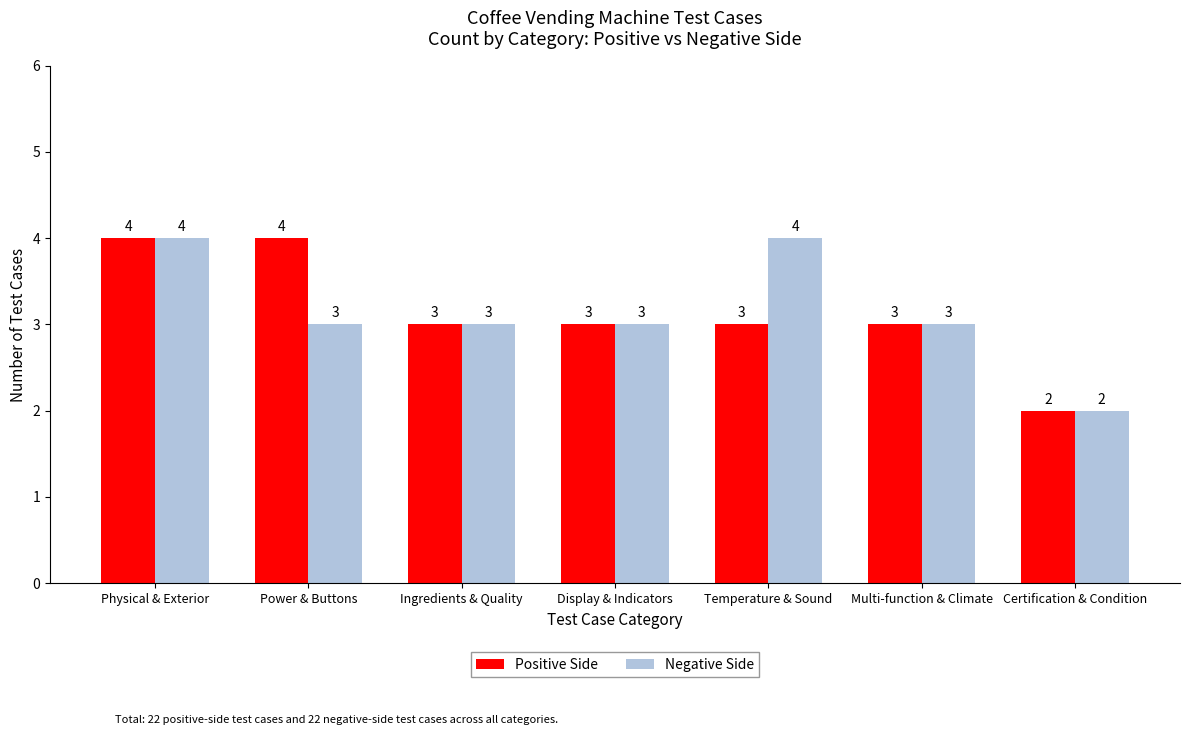

What are all the series names shown in the legend?

Positive Side, Negative Side